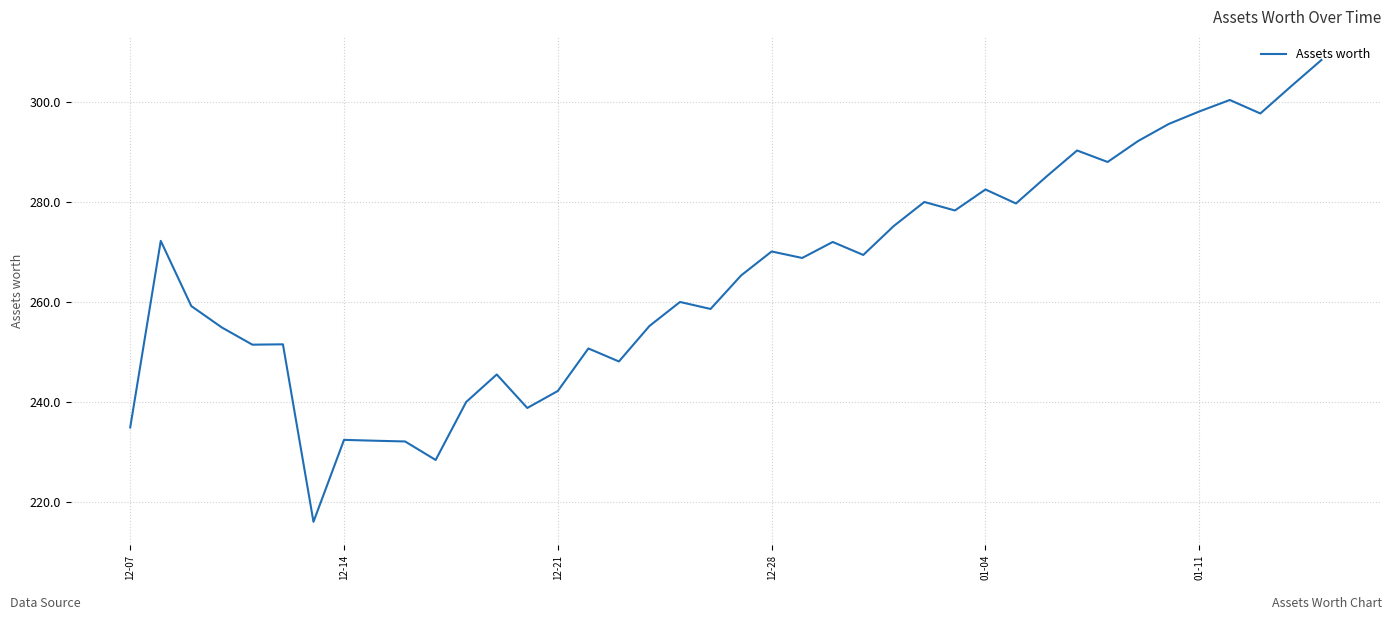

What is the difference between the maximum and minimum values?

92.4